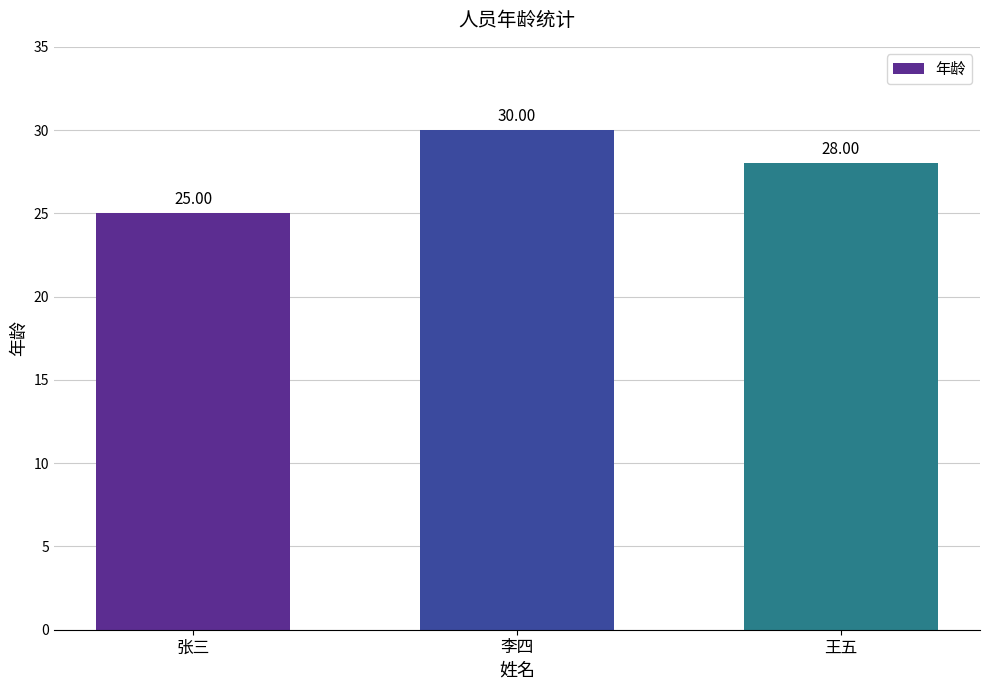

List the labels in order of value, smallest first.

张三, 王五, 李四